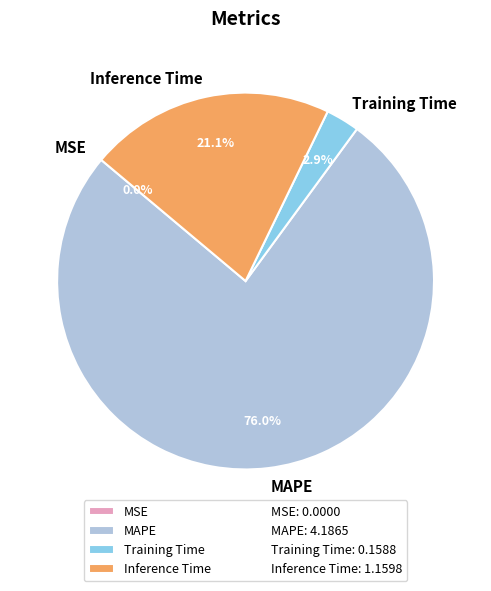

To the nearest percent, what is the combined percentage of Inference Time and MAPE?

97%